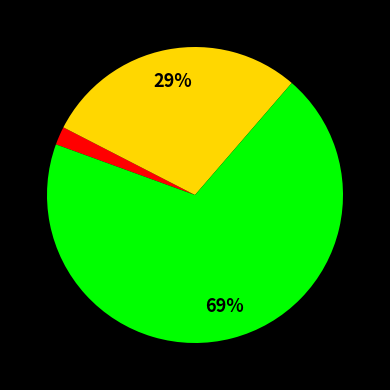

To the nearest percent, what is the average slice percentage?

33%